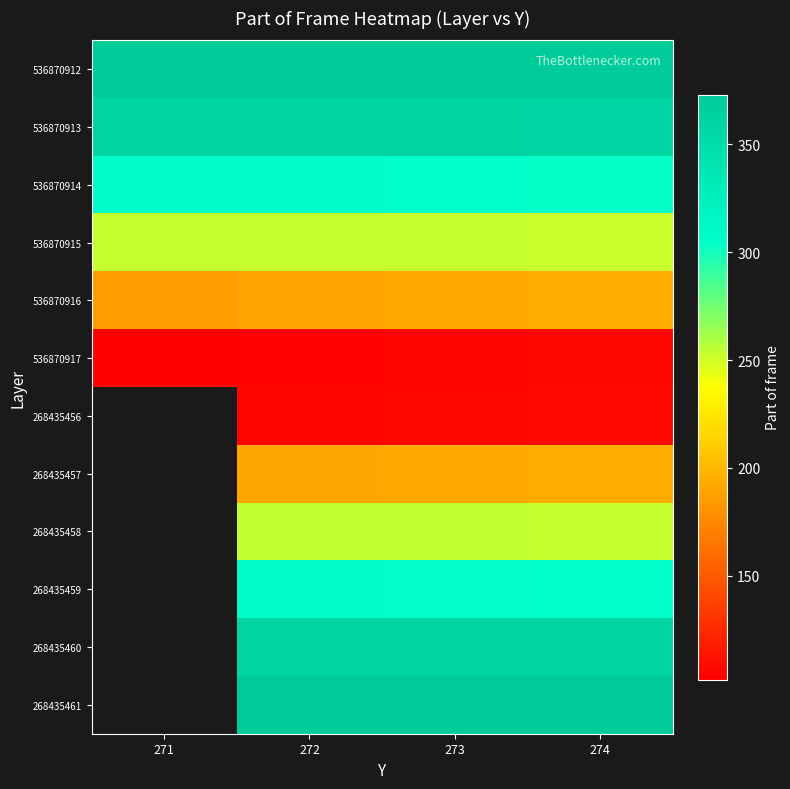

At 274, list the series in order from smallest to largest.

536870917, 268435456, 536870916, 268435457, 536870915, 268435458, 536870914, 268435459, 536870913, 268435460, 536870912, 268435461